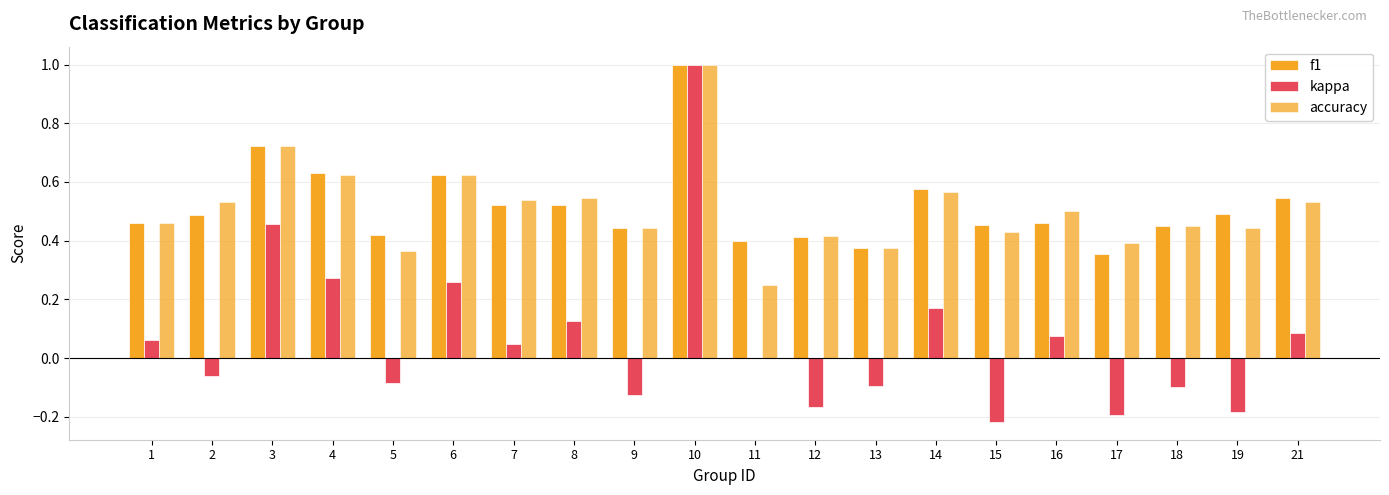

What is the average value of the f1 series?

0.5